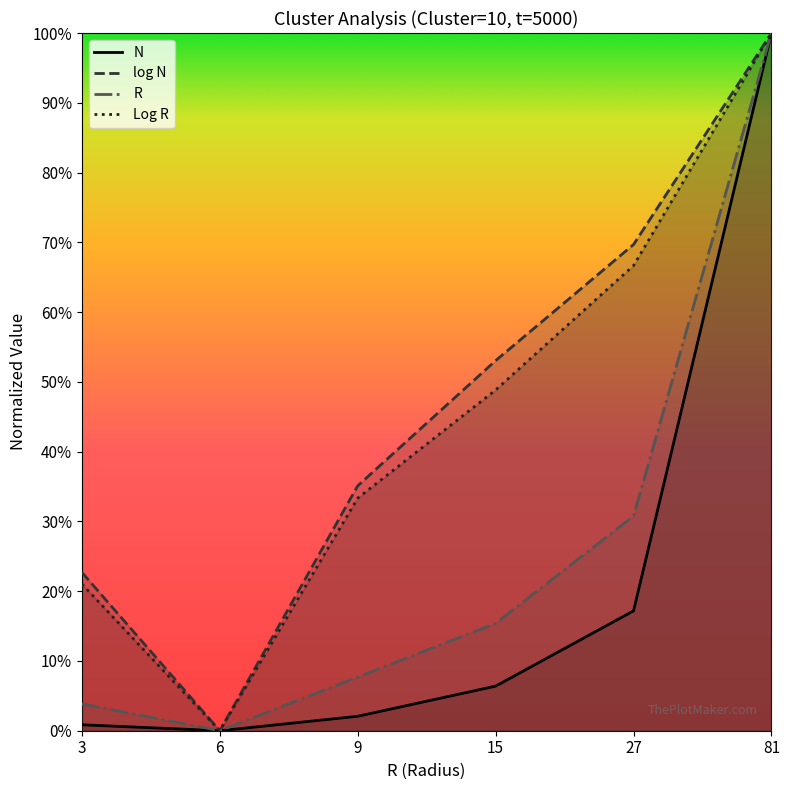

What is the maximum value for N?

1.0